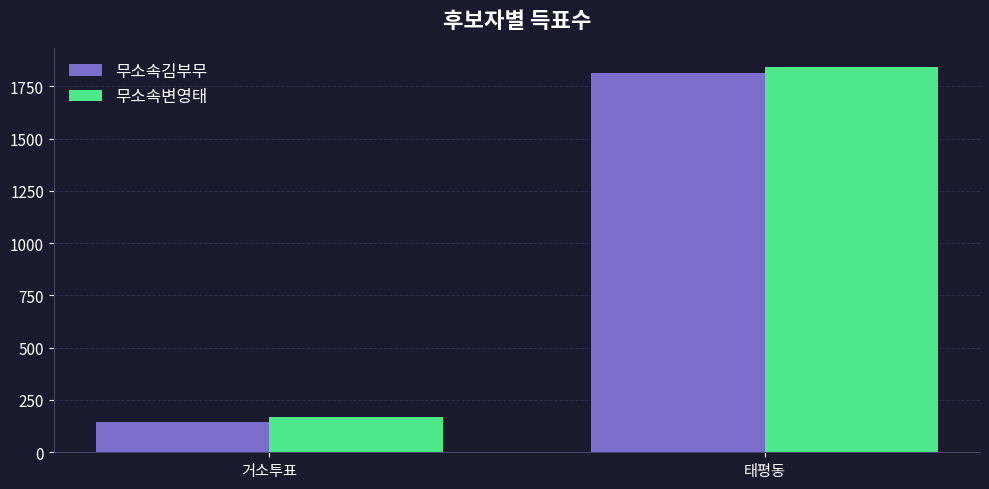

Between 거소투표 and 태평동, which series saw the biggest shift?

무소속변영태